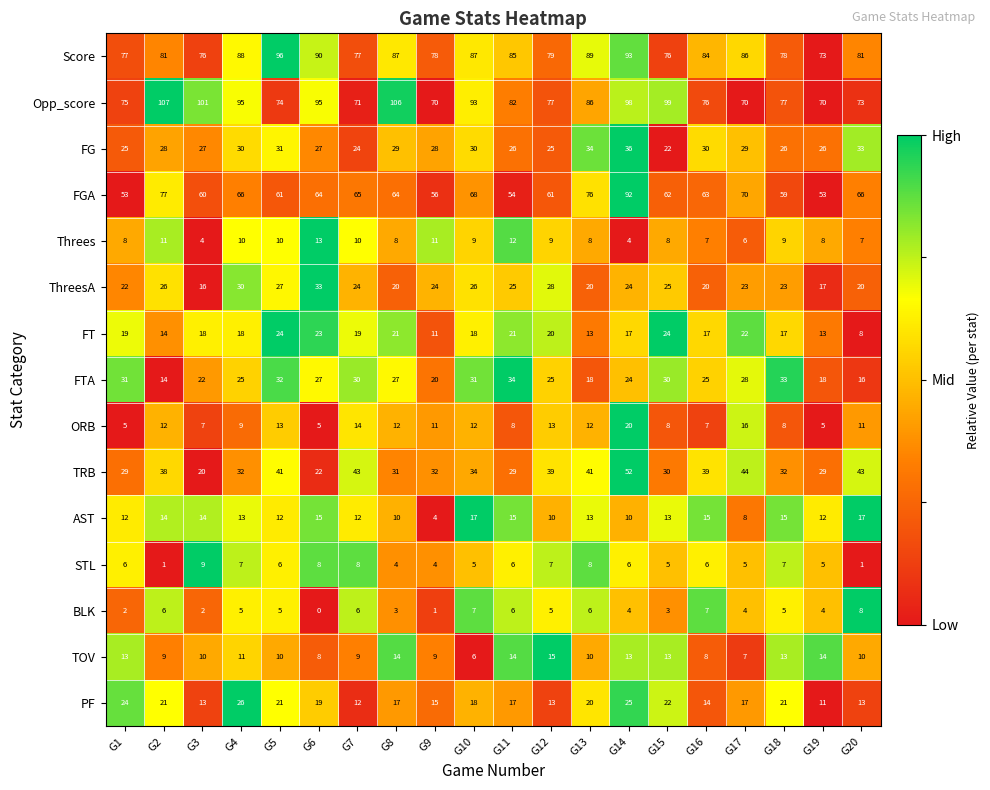

Rank the series by their maximum value, from lowest to highest.

BLK, STL, Threes, TOV, AST, ORB, FT, PF, ThreesA, FTA, FG, TRB, FGA, Score, Opp_score